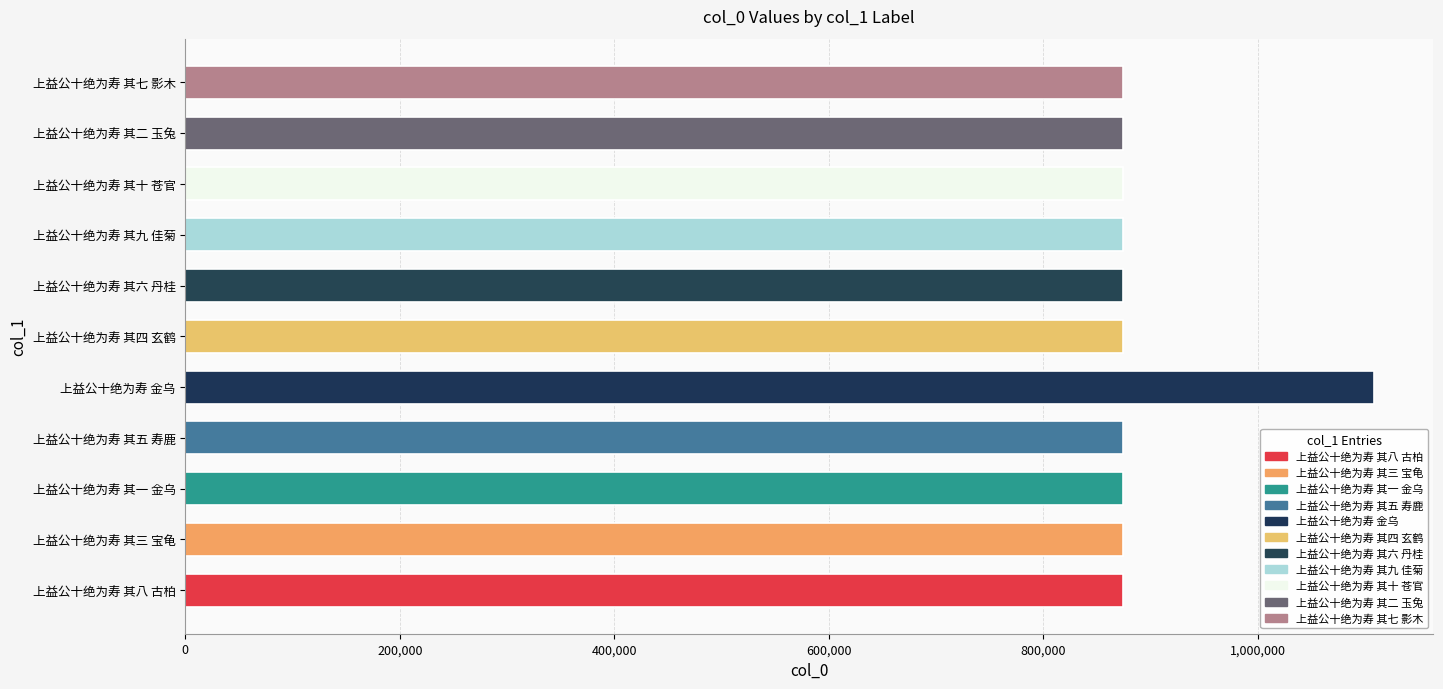

Are the bars grouped side by side (vs. stacked)?

No